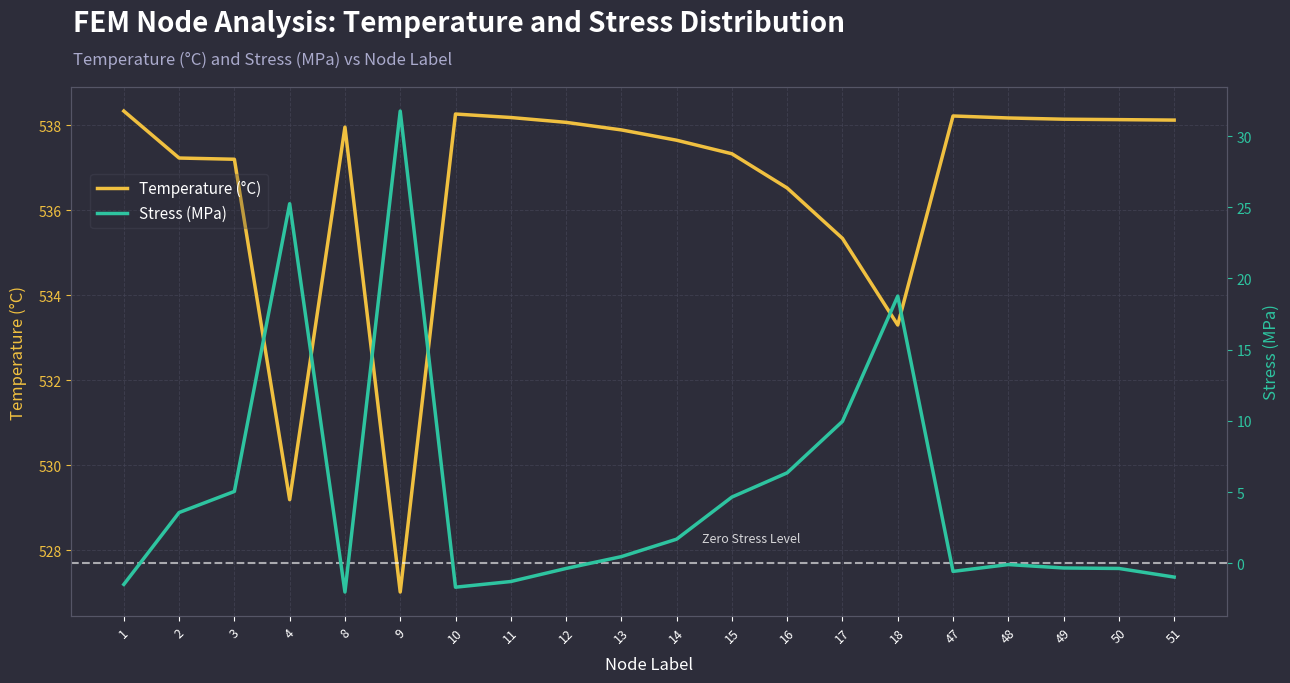

Reading left to right, what are all the values shown in this chart?

Temperature (°C): 538.3	537.2	537.2	529.2	538.0	527.0	538.3	538.2	538.1	537.9	537.7	537.3	536.5	535.3	533.3	538.2	538.2	538.1	538.1	538.1
Stress (MPa): -1.5	3.6	5.0	25.2	-2.0	31.8	-1.7	-1.3	-0.4	0.5	1.7	4.6	6.3	10.0	18.8	-0.6	-0.1	-0.3	-0.4	-1.0